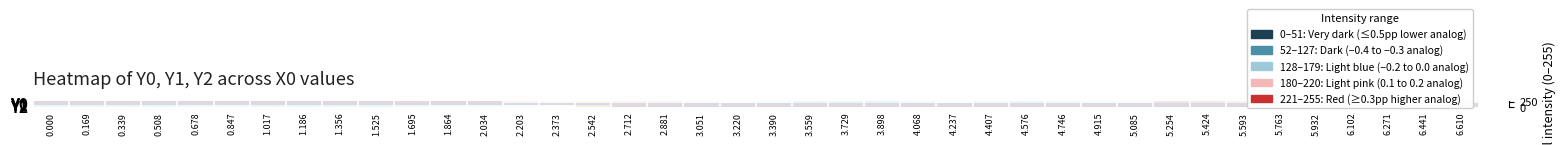

What is the spread (max minus min) of values at 3.220?

255.0